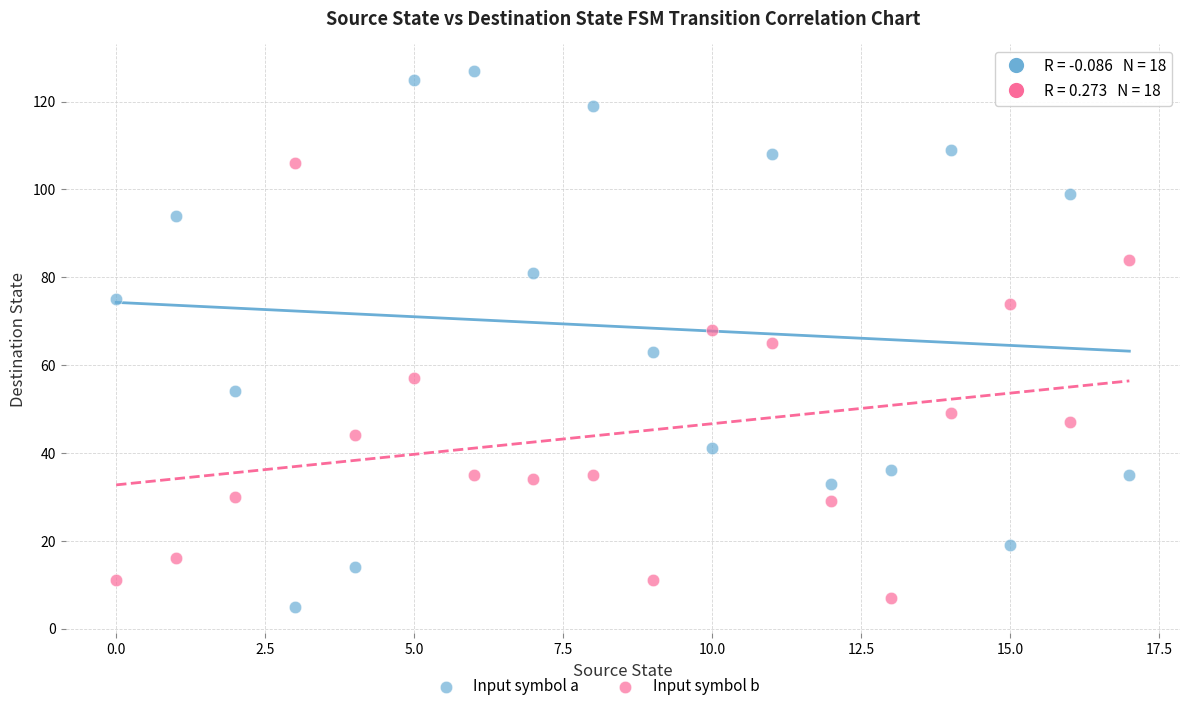

Which series contains the highest Y value?

Input symbol a